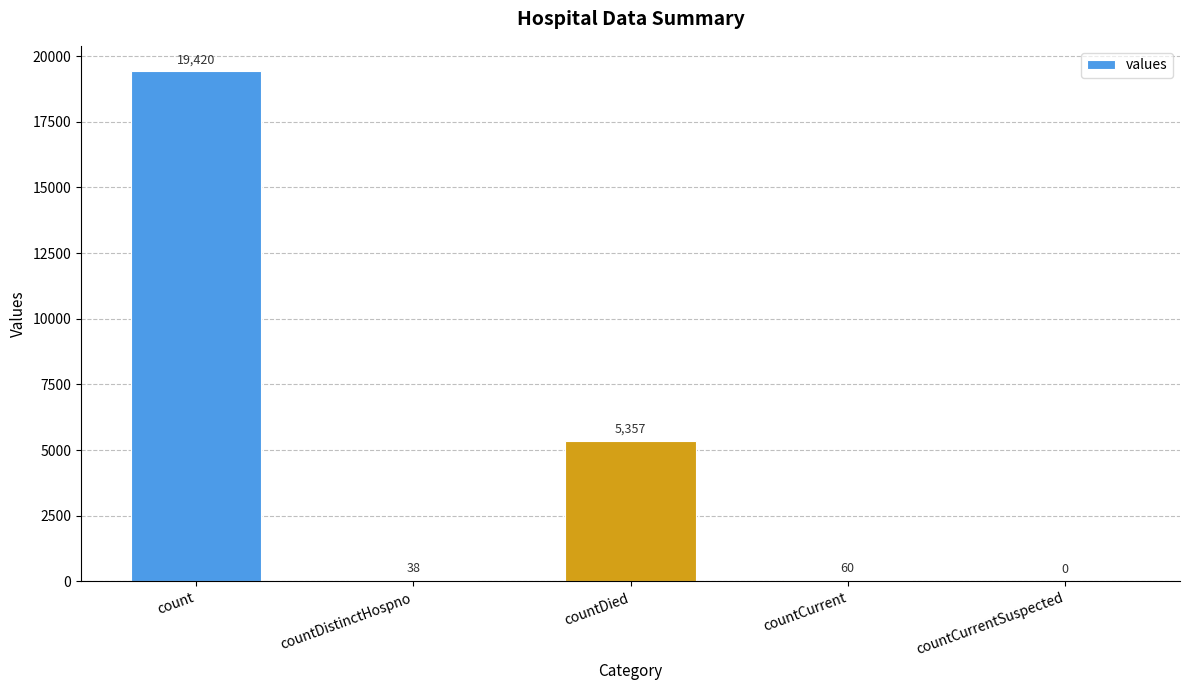

Is it true that the value at countCurrentSuspected is 11458?

False